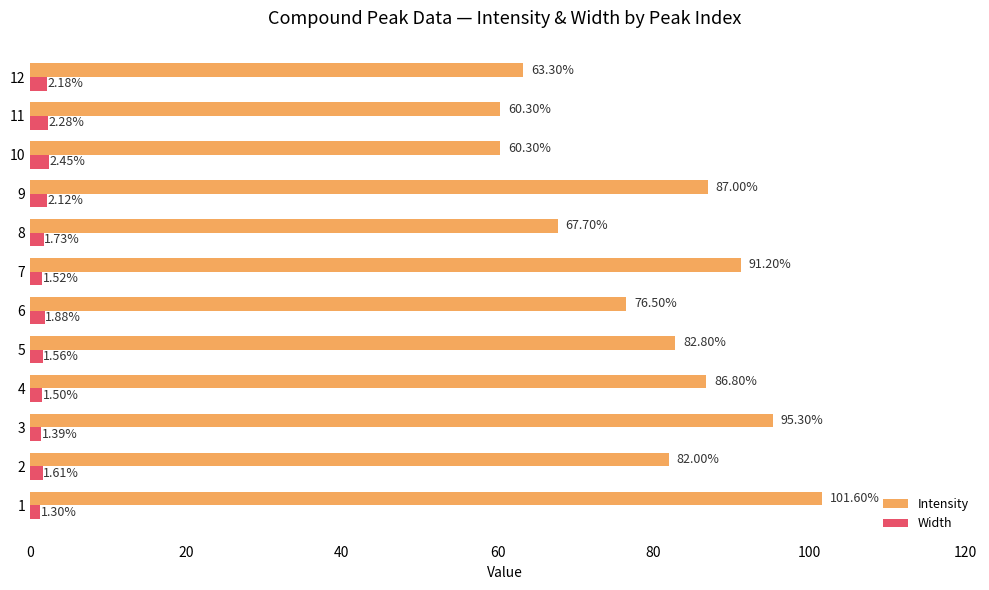

What is the sum of all Intensity values?

954.8